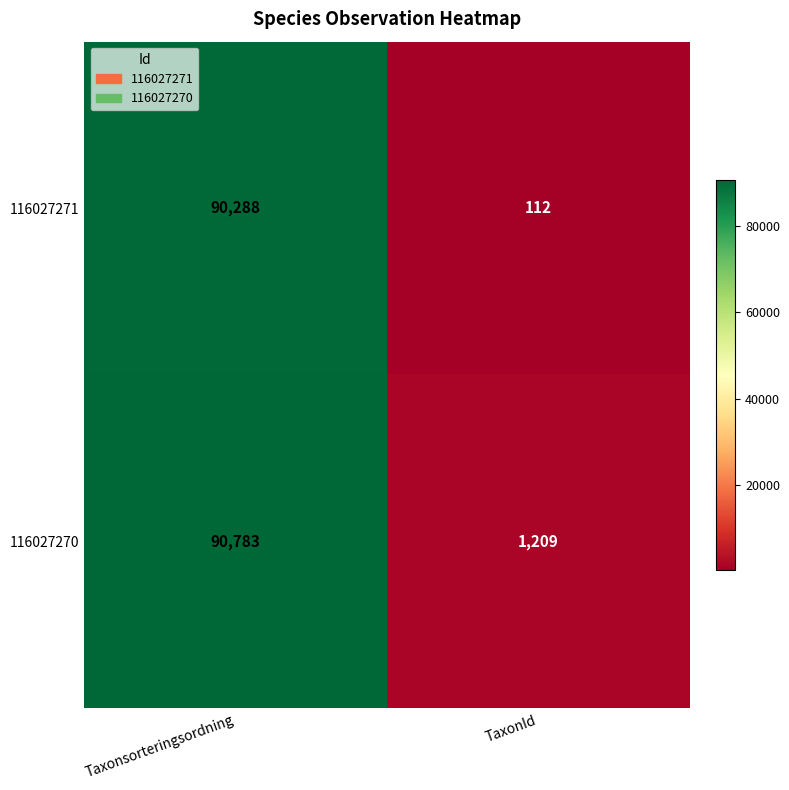

What is the sum of all 116027271 values?

90400